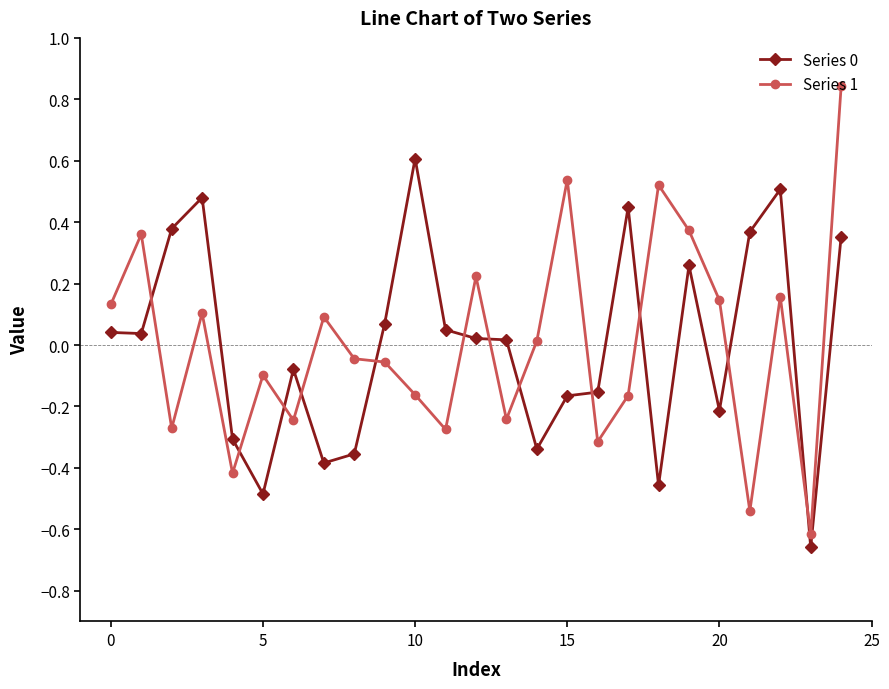

How many lines are shown in the chart?

2